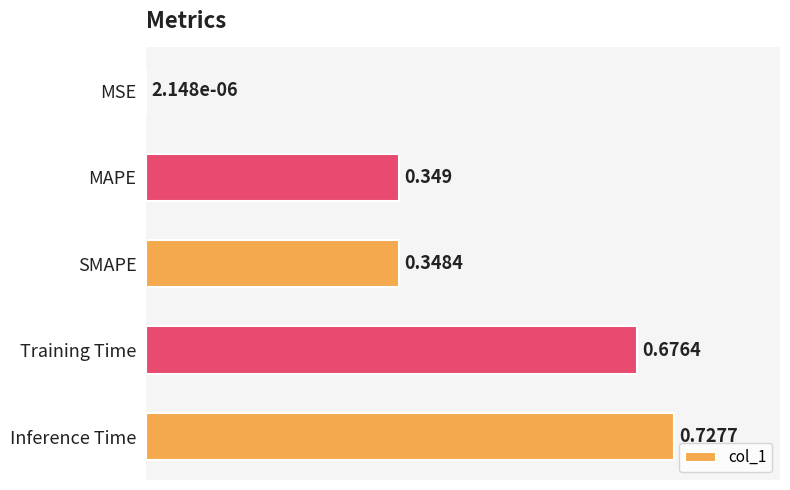

Which has a higher value, Training Time or Inference Time?

Inference Time